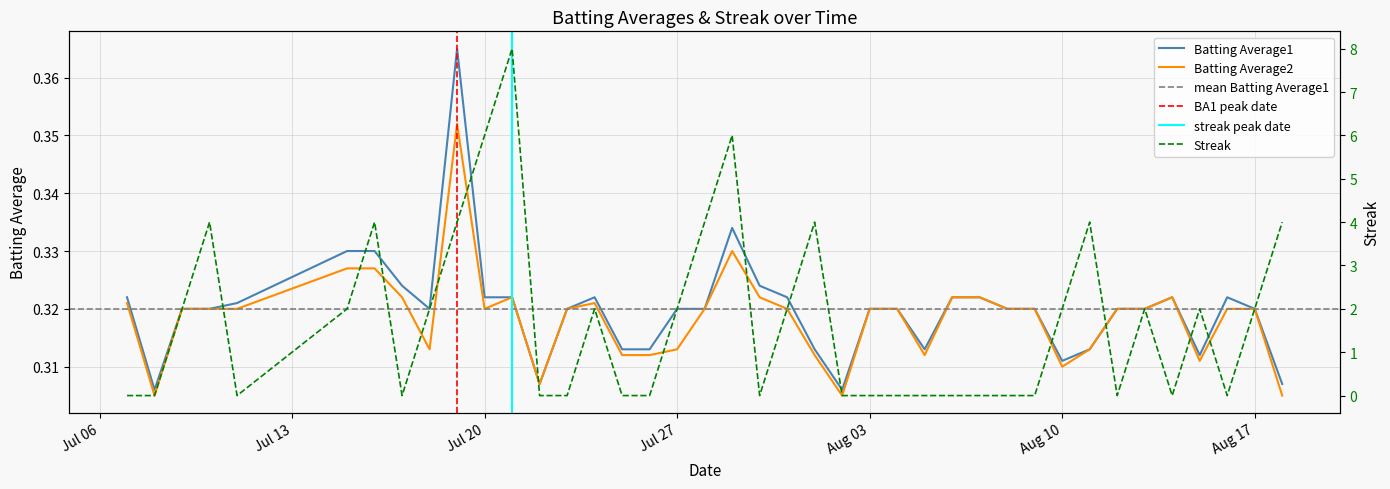

What is the difference between the maximum and minimum values in the Streak series?

8.0